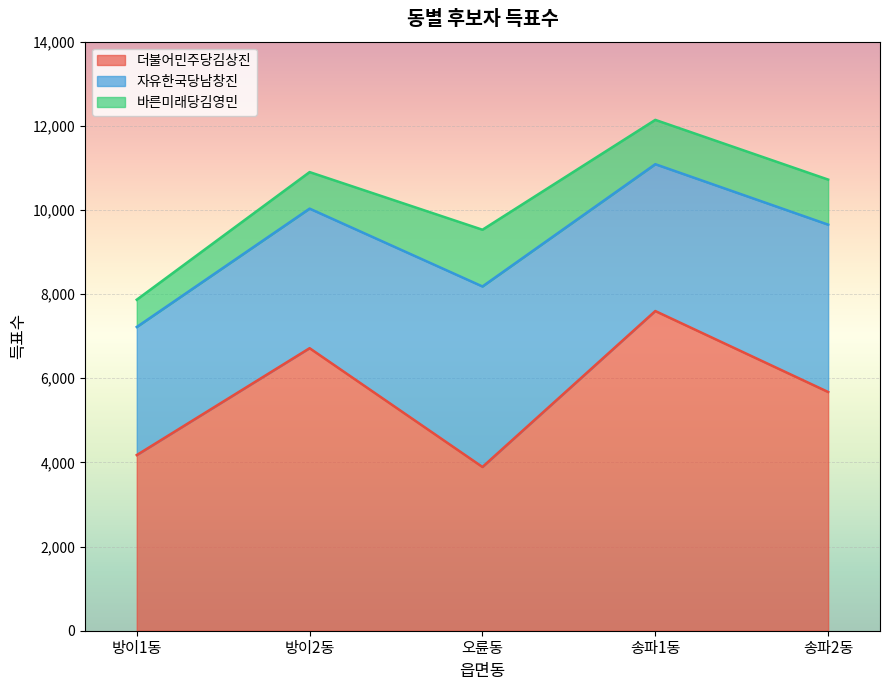

Read the 더불어민주당김상진 value at 오륜동.

3892